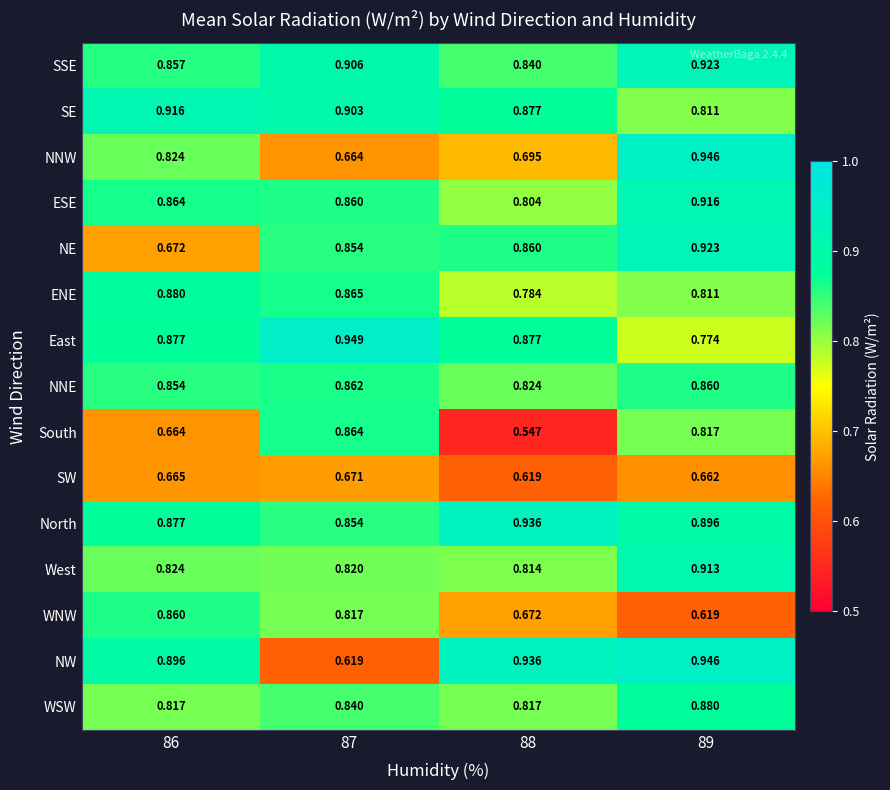

Which series has the widest spread of values?

NW